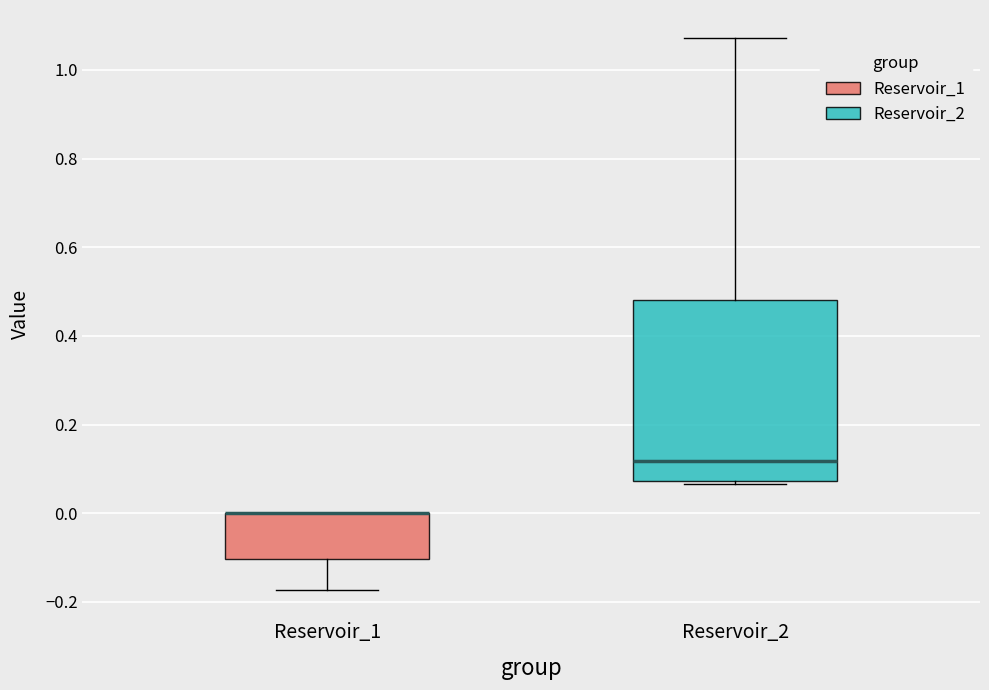

Where does the median line of the box for Reservoir_2 sit on the y-axis? The values are not printed on the chart, so give them approximately, as read against the axis.

0.12